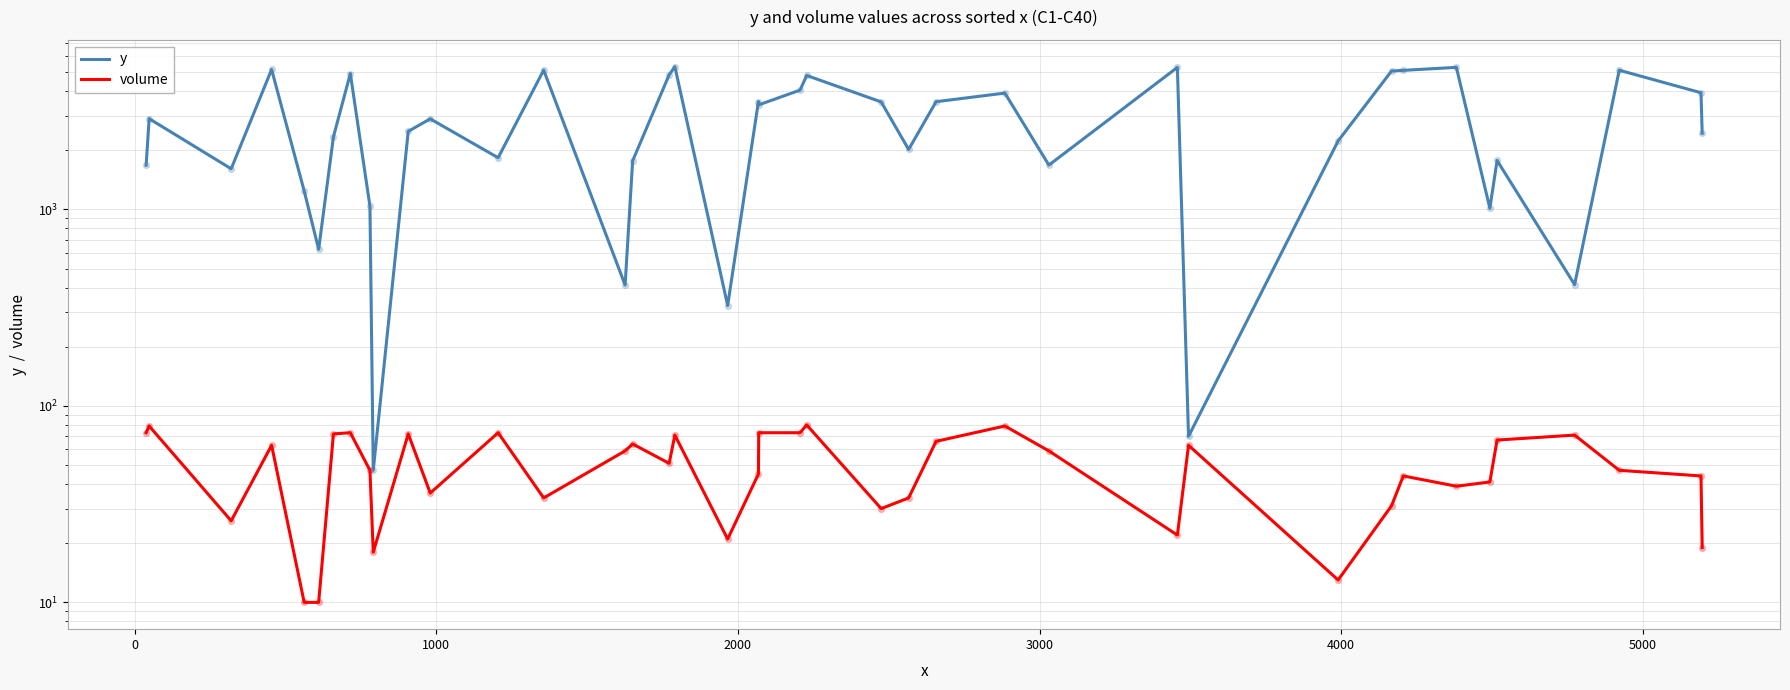

What are all the series names shown in the legend?

y, volume